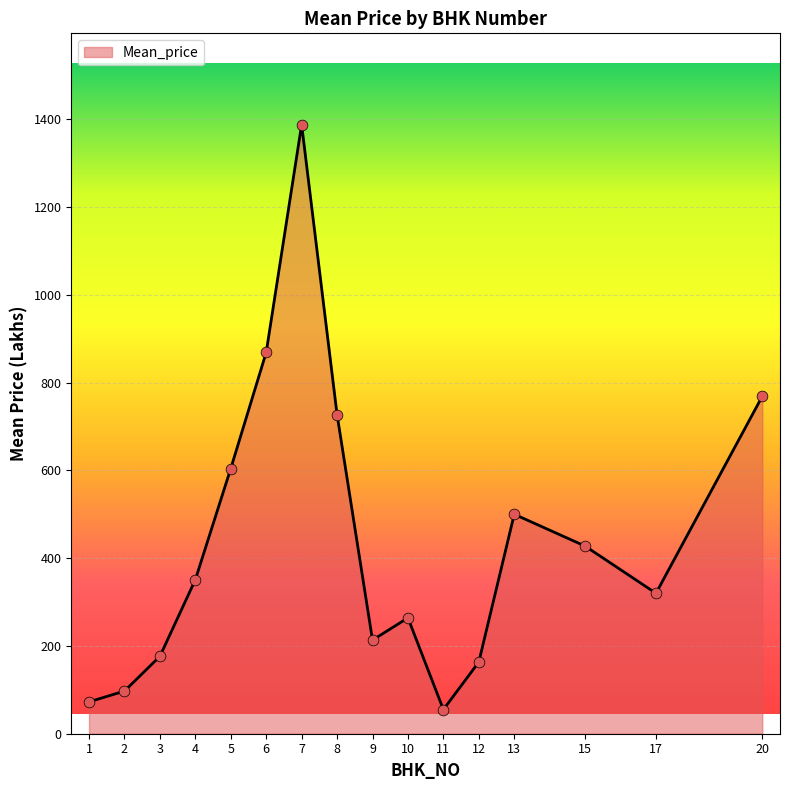

What is the ratio of the value at 8 to the value at 6?

0.8